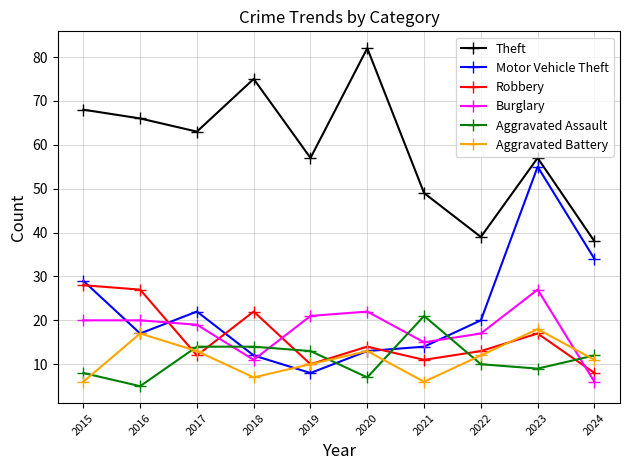

List the series in order of their peak value, highest first.

Theft, Motor Vehicle Theft, Robbery, Burglary, Aggravated Assault, Aggravated Battery